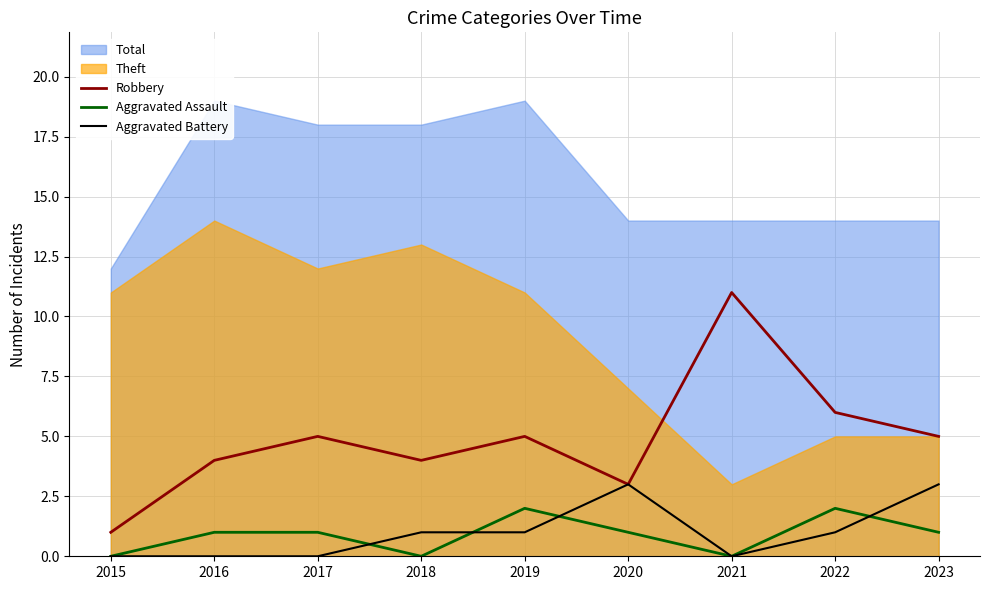

What is the highest value of the Robbery series?

11